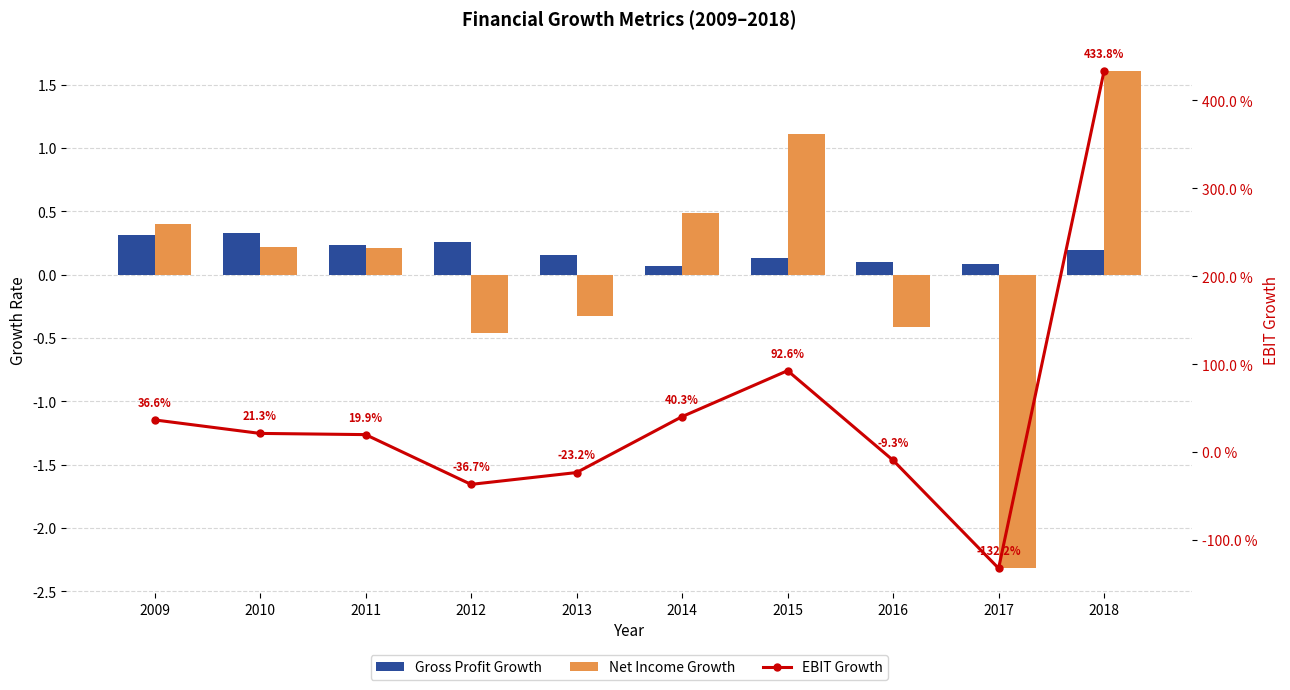

Count the number of categories in the chart.

10